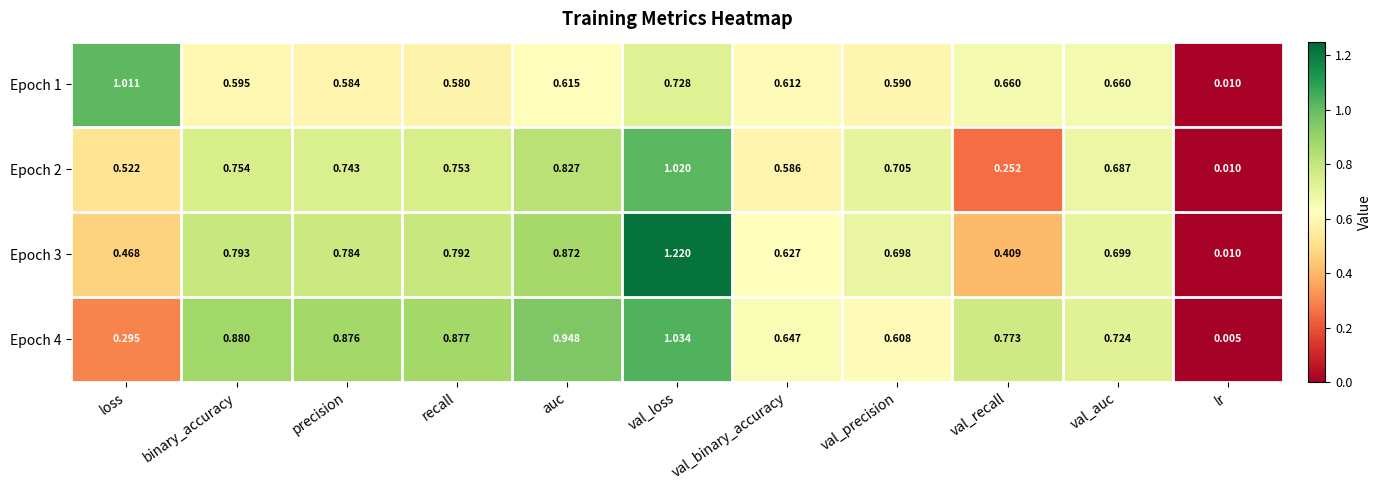

Rank the categories by Epoch 3 value from lowest to highest.

lr, val_recall, loss, val_binary_accuracy, val_precision, val_auc, precision, recall, binary_accuracy, auc, val_loss